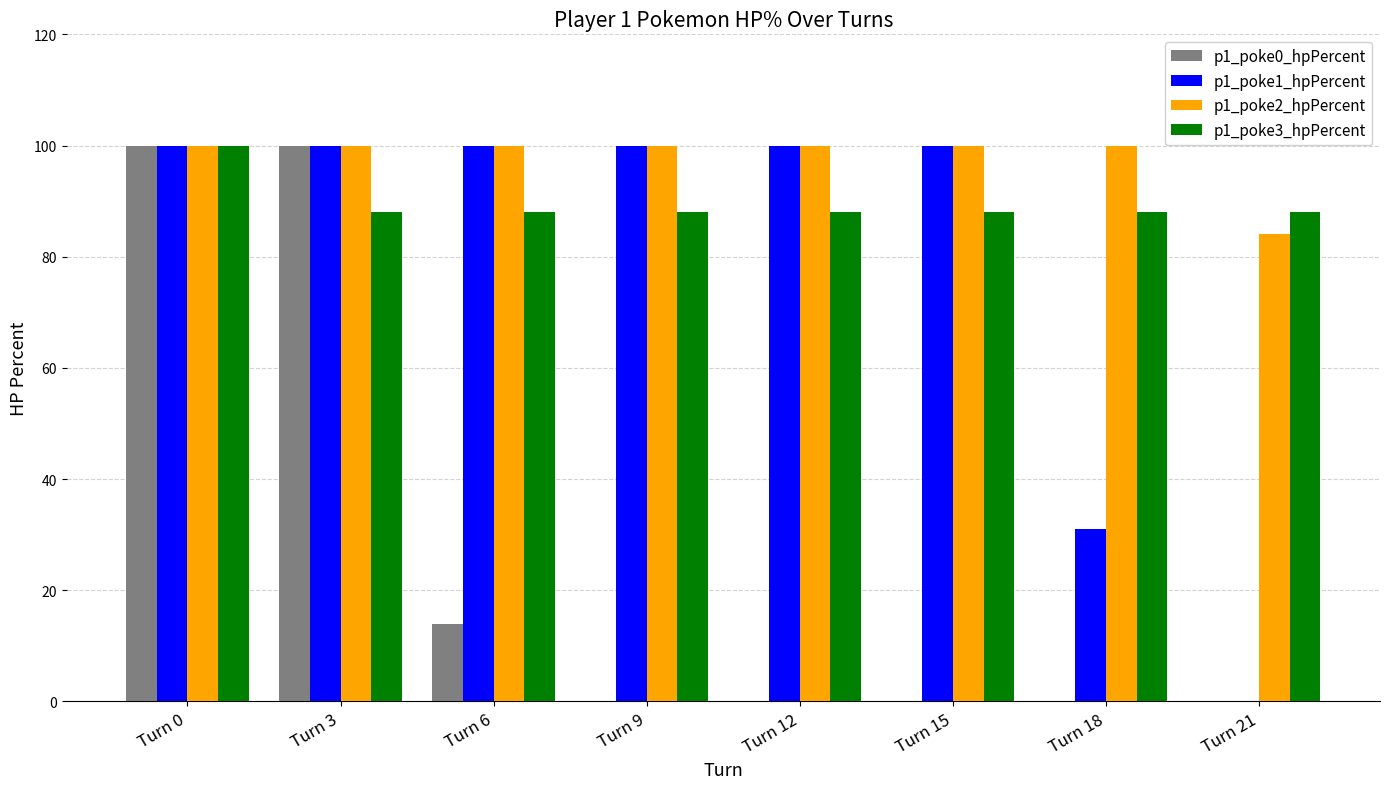

At which category is the sum across all series the highest?

Turn 0